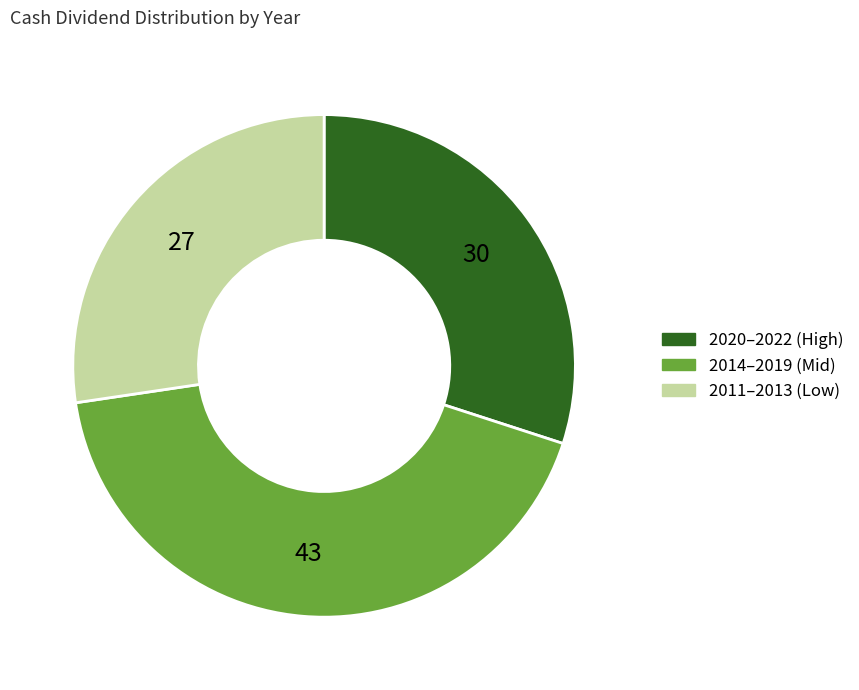

Is there any slice that represents more than half of the pie?

No